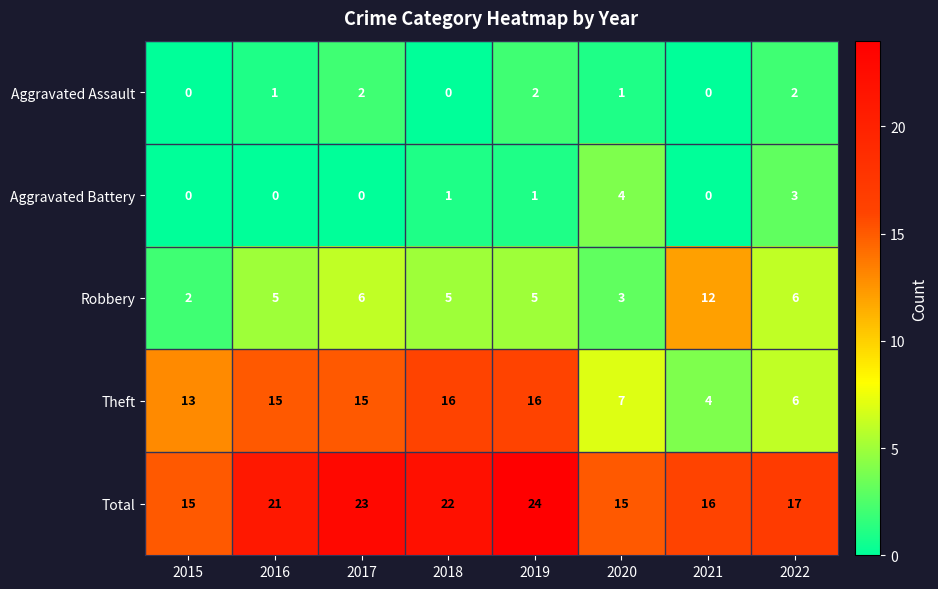

At which category does the chart reach its peak across all series?

2019